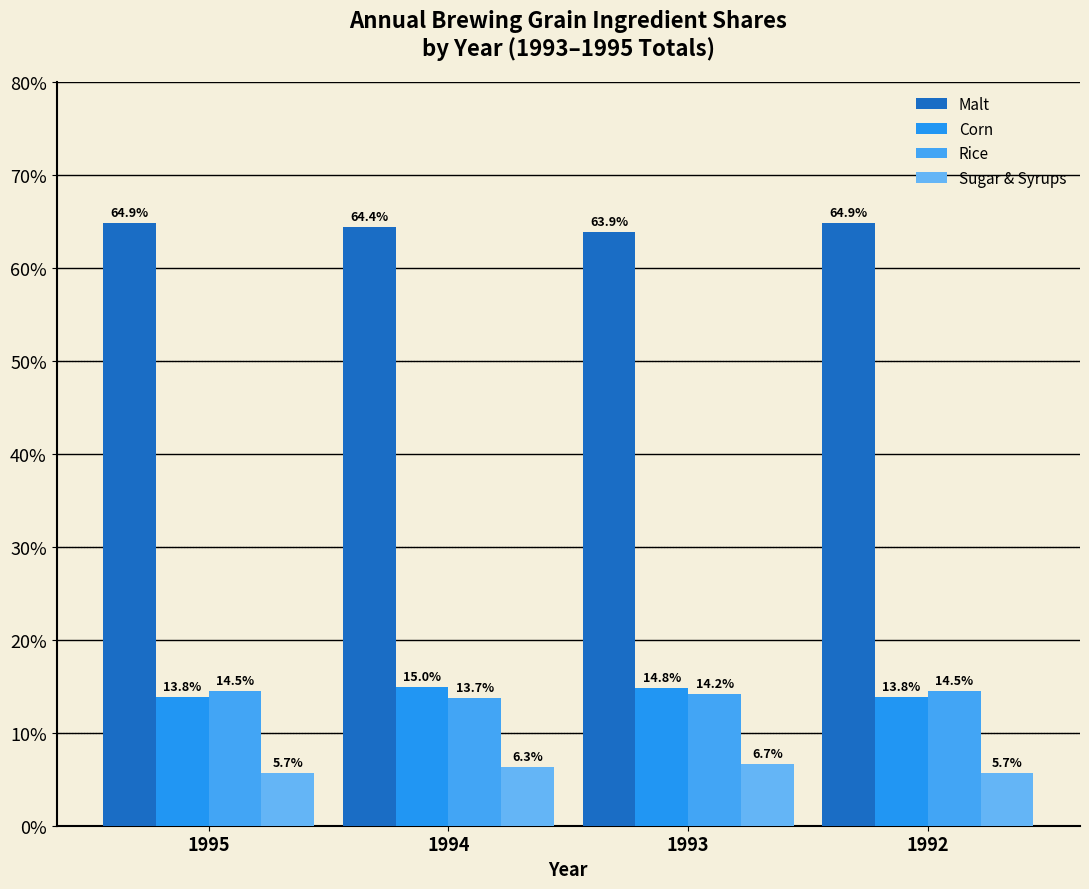

At which category is the sum across all series the highest?

1993